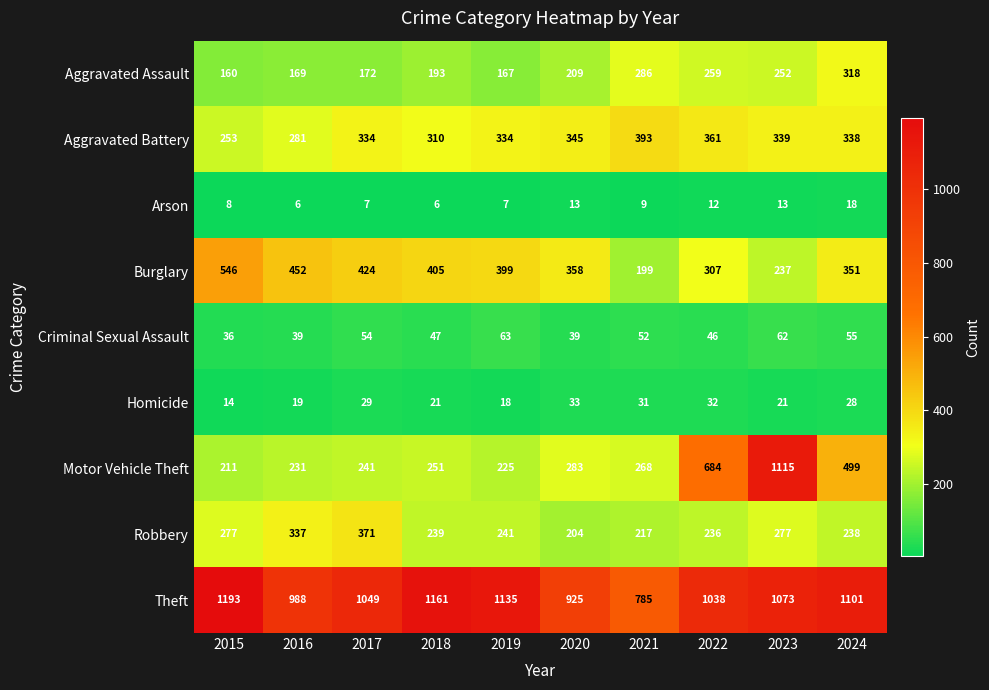

What is the difference between the highest and lowest values at 2019?

1128